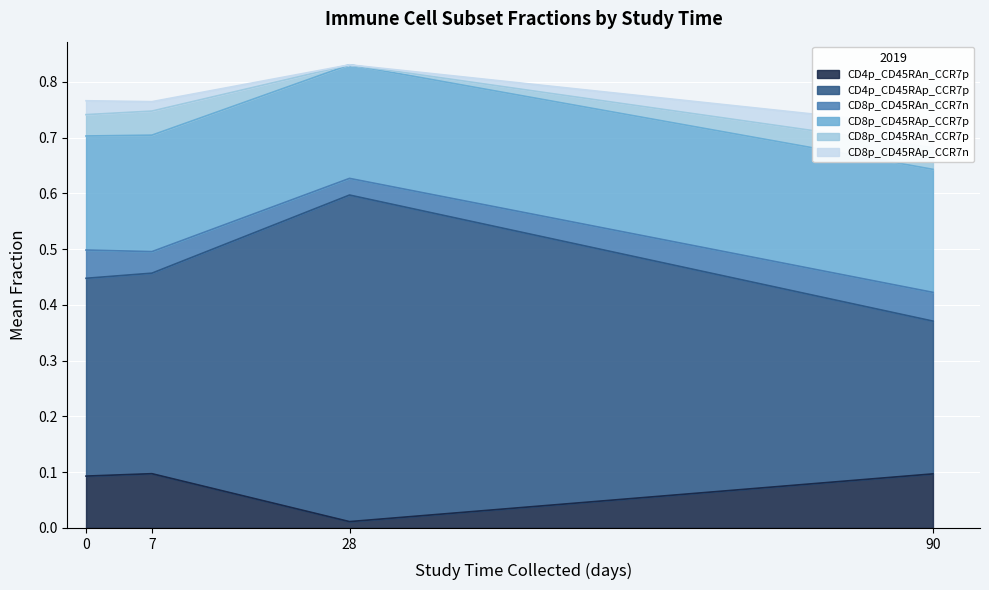

True or false: CD8p_CD45RAp_CCR7n and CD8p_CD45RAp_CCR7p intersect in this chart.

False